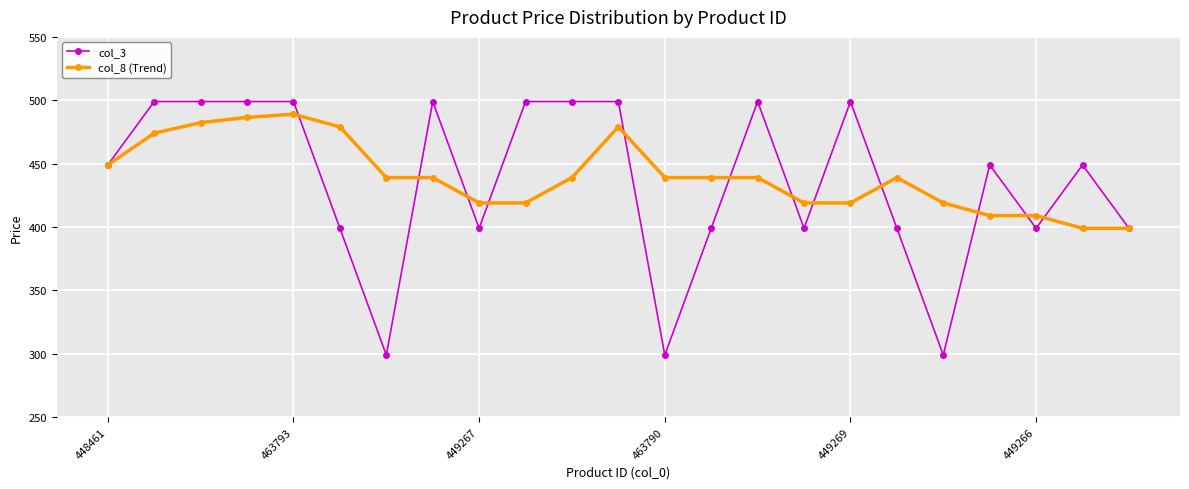

Count the number of data series in this chart.

2